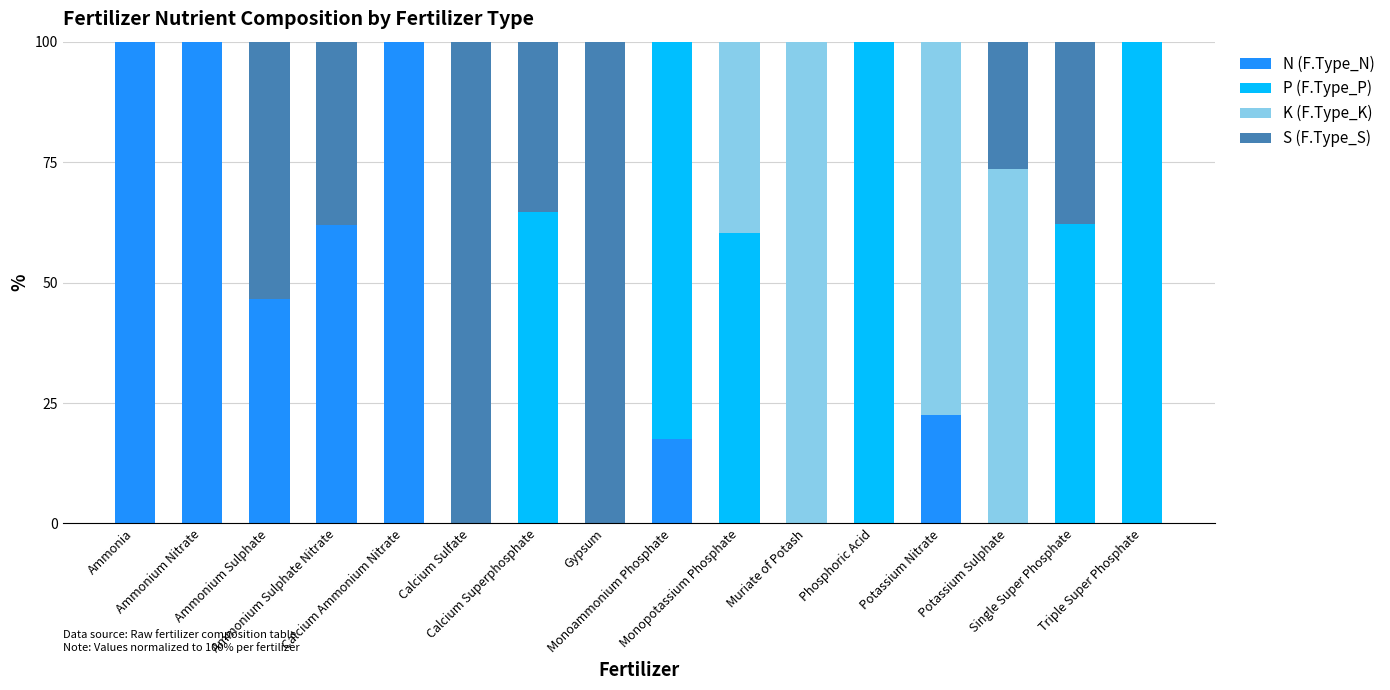

What is the maximum value for N (F.Type_N)?

100.0